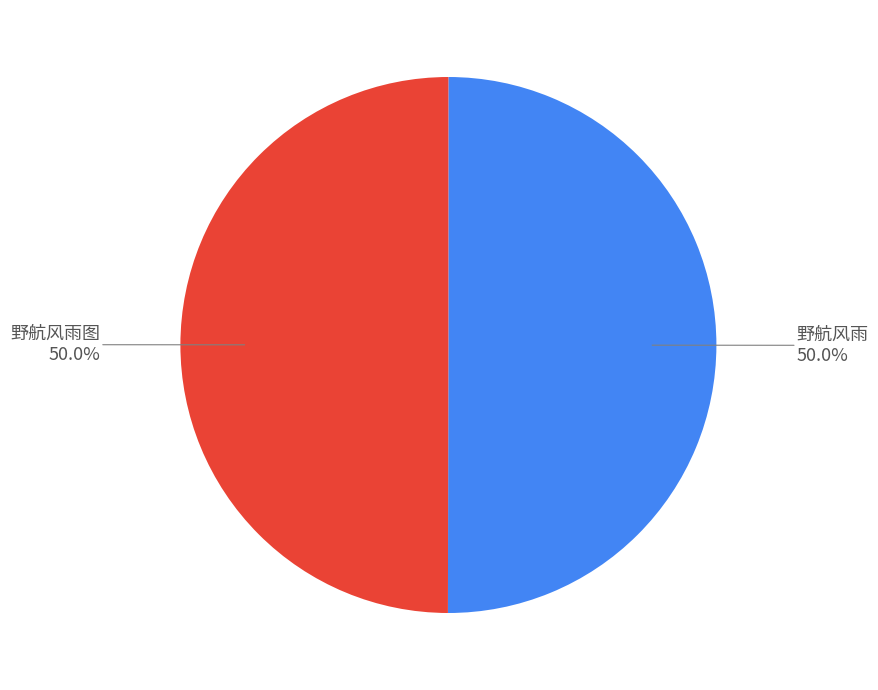

Is it true that 野航风雨 is 50% of the pie?

True